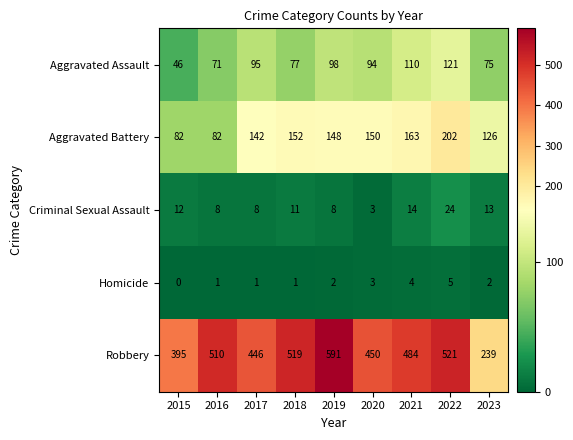

Where is Criminal Sexual Assault nearest to the value 13?

2023